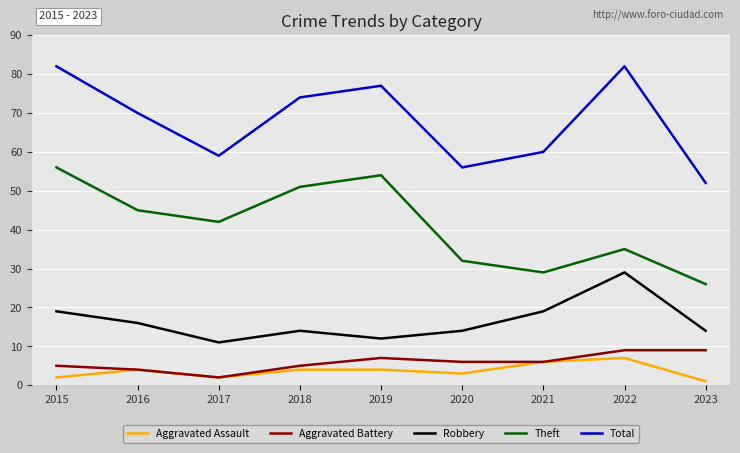

Reading left to right, extract all data points from this chart.

Aggravated Assault: 2	4	2	4	4	3	6	7	1
Aggravated Battery: 5	4	2	5	7	6	6	9	9
Robbery: 19	16	11	14	12	14	19	29	14
Theft: 56	45	42	51	54	32	29	35	26
Total: 82	70	59	74	77	56	60	82	52